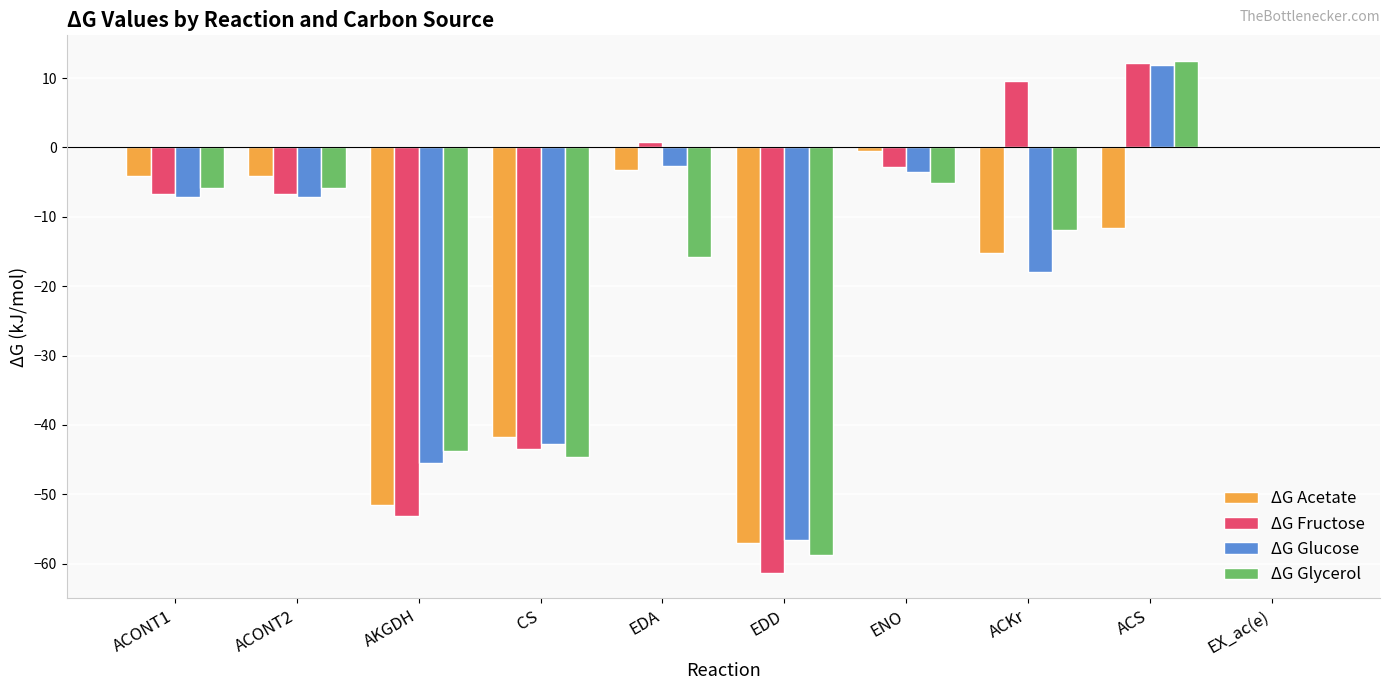

What is the highest value of the ΔG Glucose series?

11.9